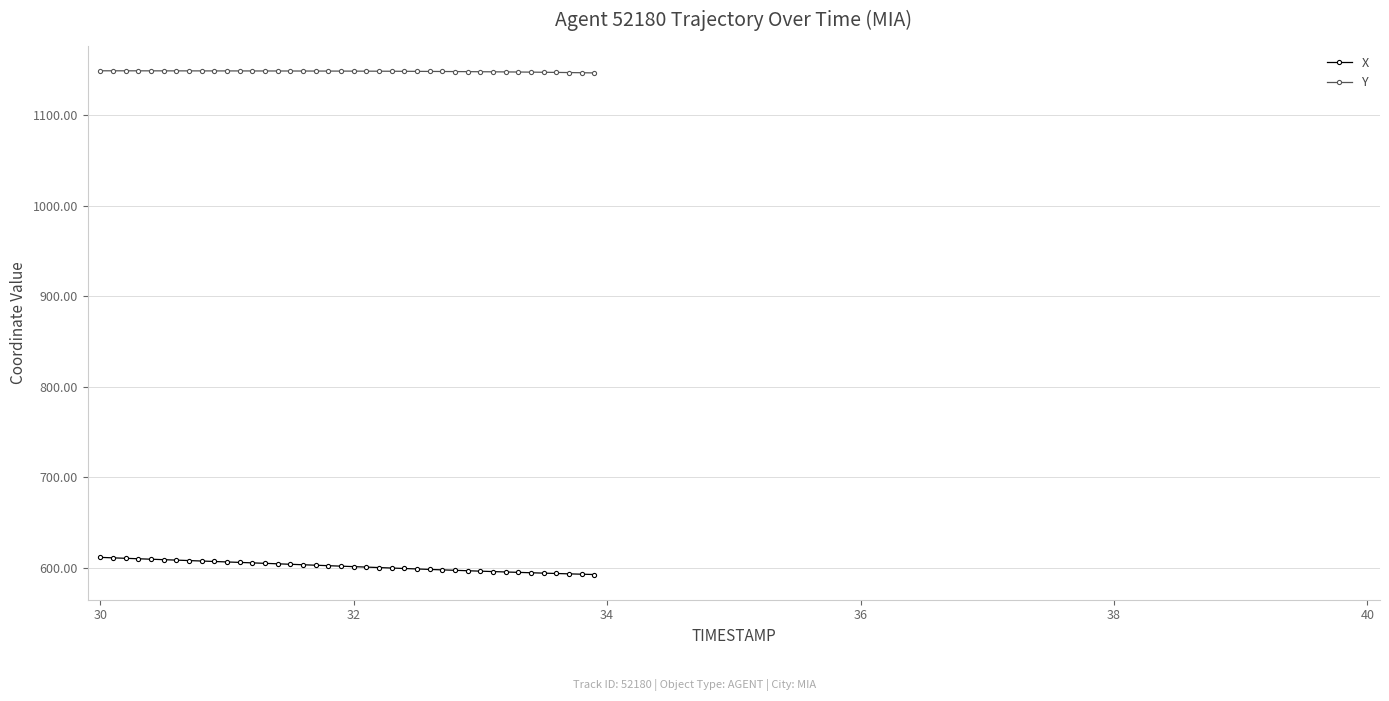

What is the lowest value of the X series?

592.7